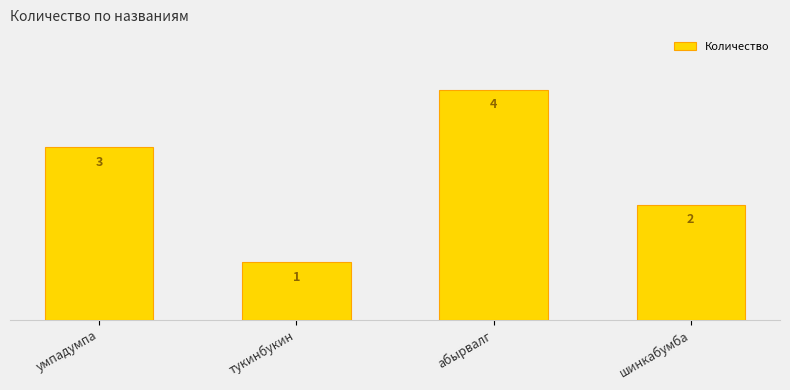

The value at тукинбукин is 1. True or false?

False